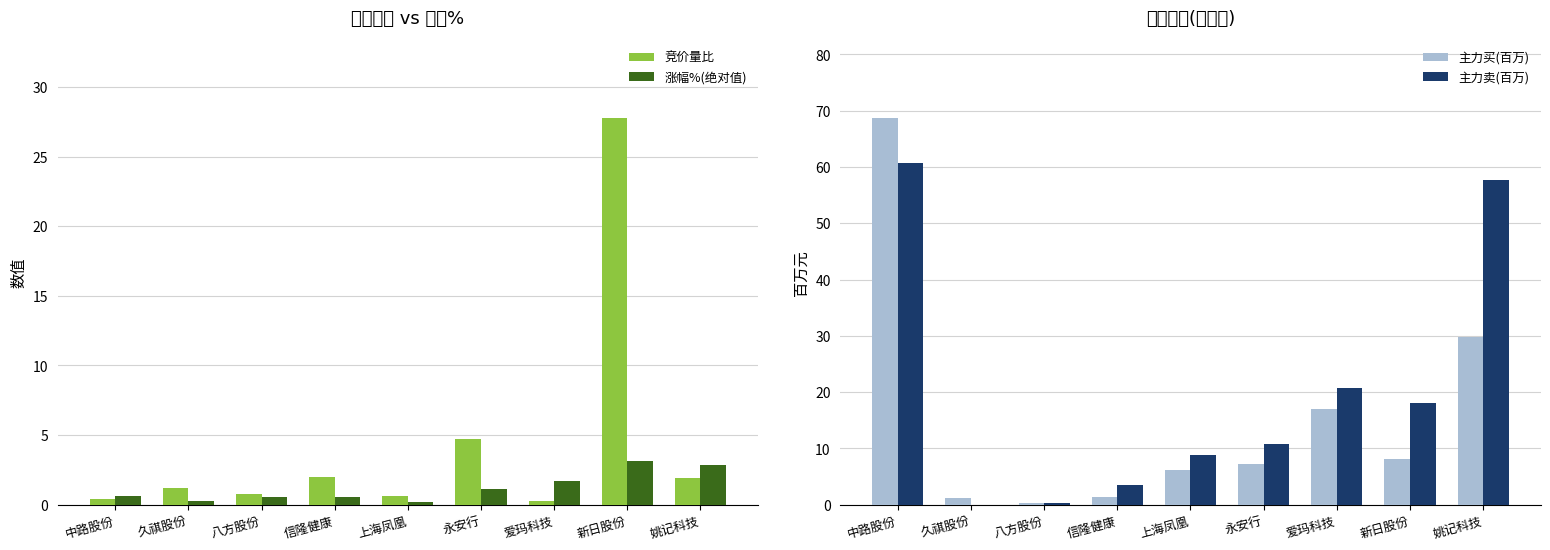

Where does the 主力买(百万) series first go above 7?

中路股份